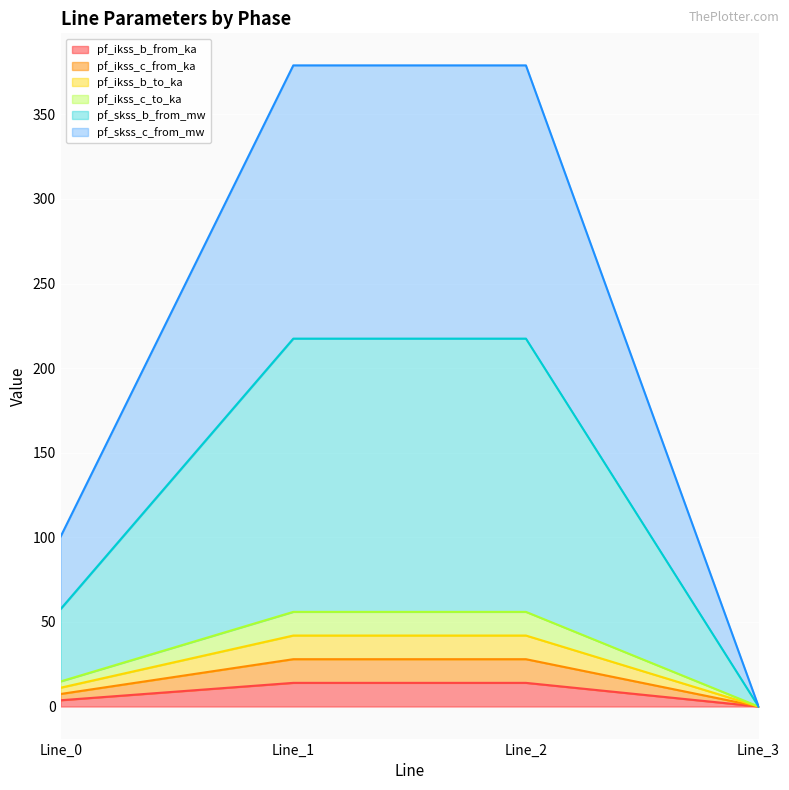

Which has a higher value, Line_3 or Line_0?

Line_0